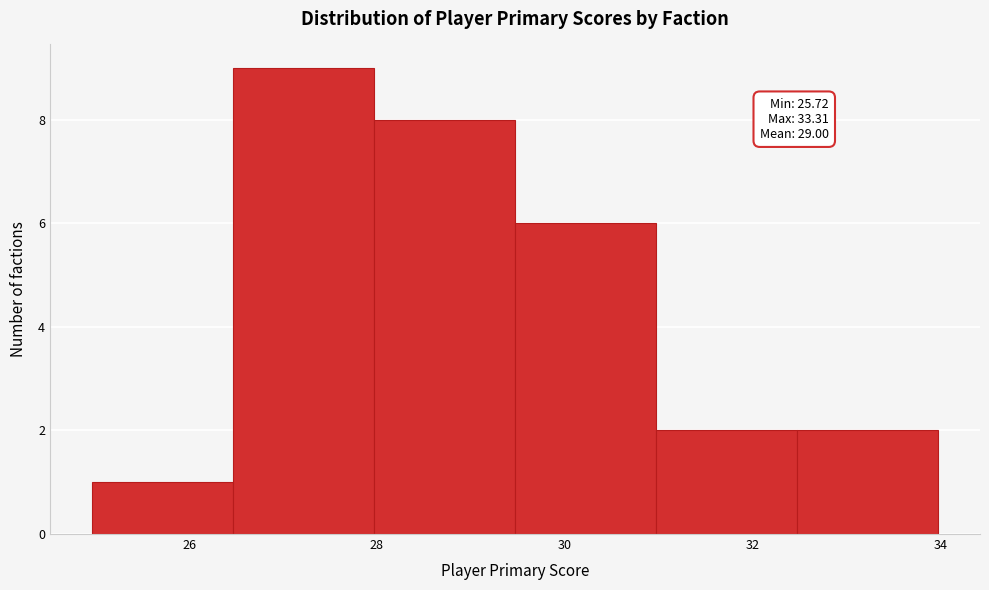

Which range on the x-axis has the tallest bar?

26.4 to 28.0